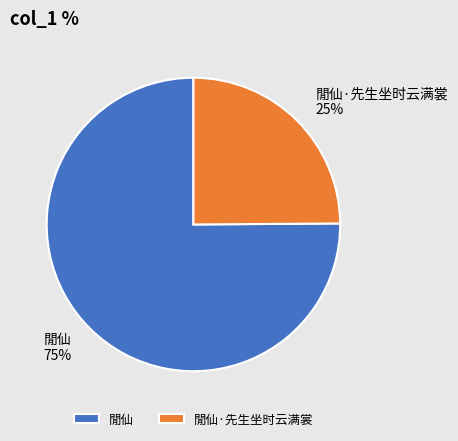

Between 閒仙 and 閒仙·先生坐时云满裳, which is larger?

閒仙